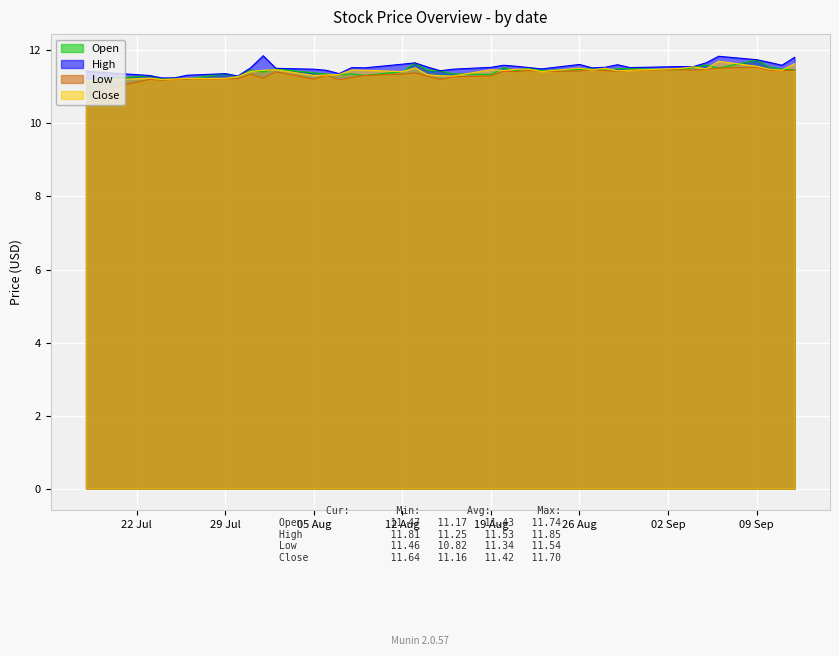

Which label corresponds to the smallest value in the chart?

2019-07-18